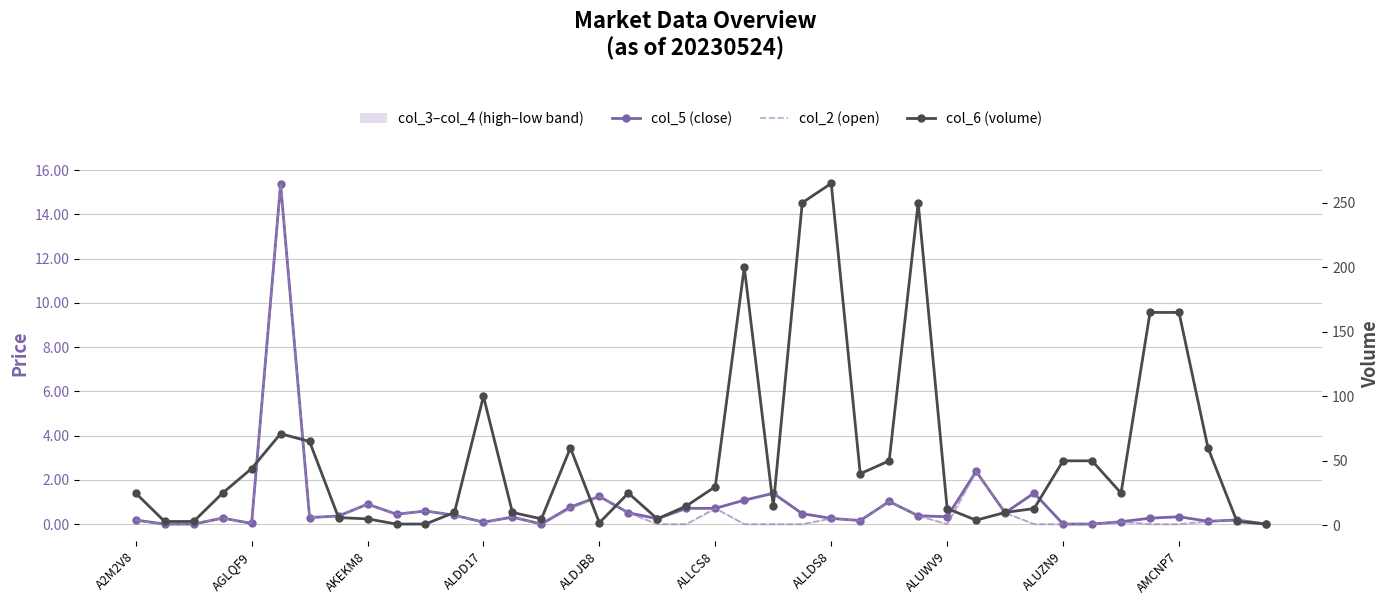

What is the average value of the col_6 (volume) series?

53.5